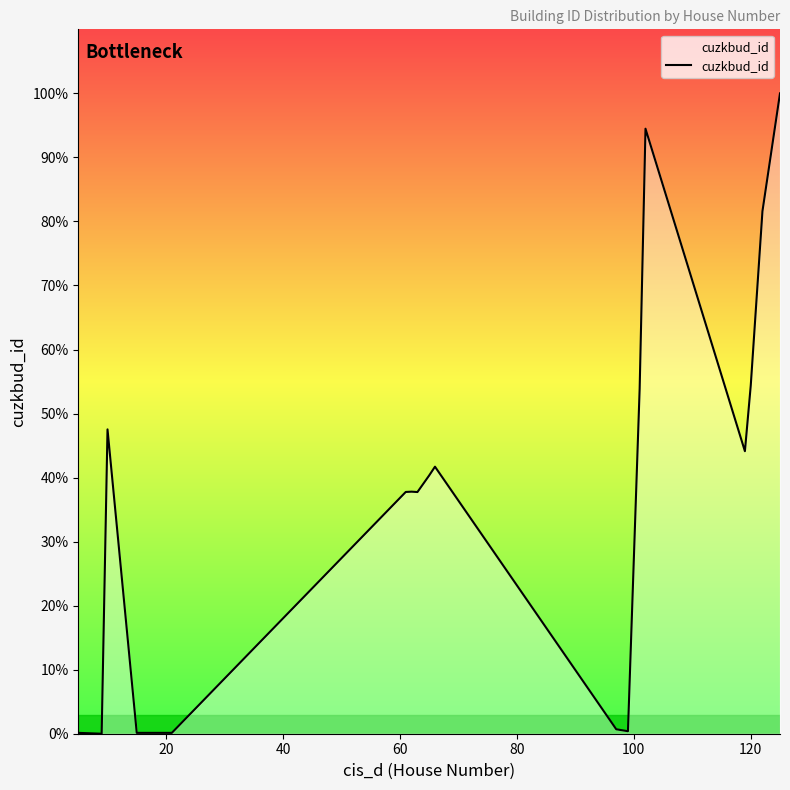

Where is the first local minimum?

20